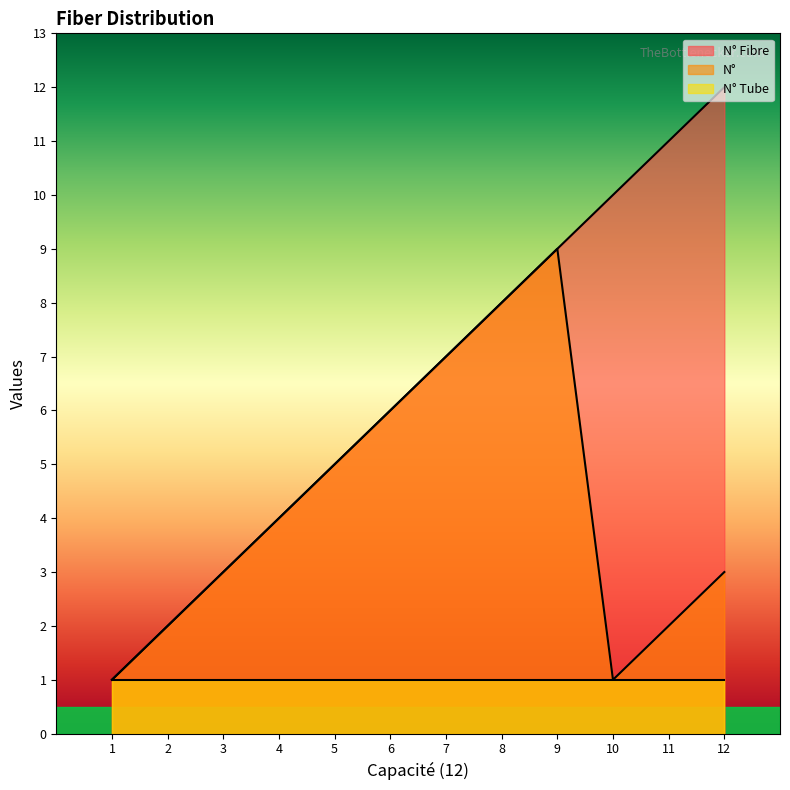

List the series in order of their peak value, lowest first.

N° Tube, N°, N° Fibre